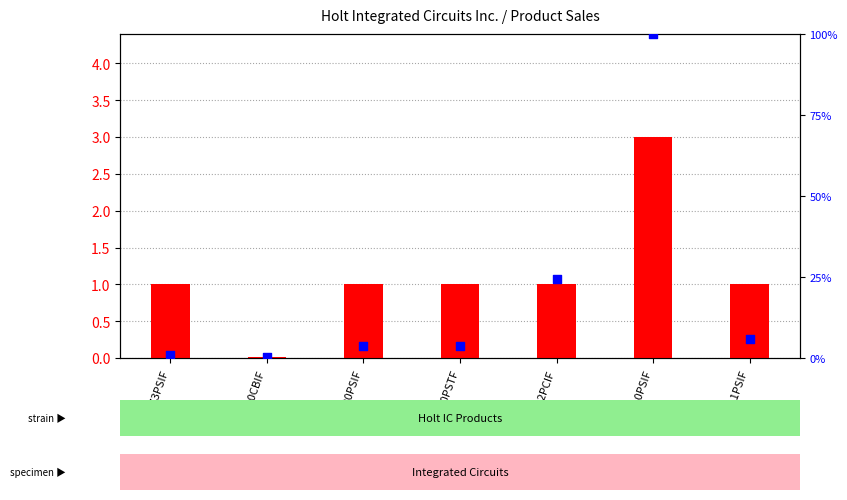

At how many categories does at least one series exceed 43?

1